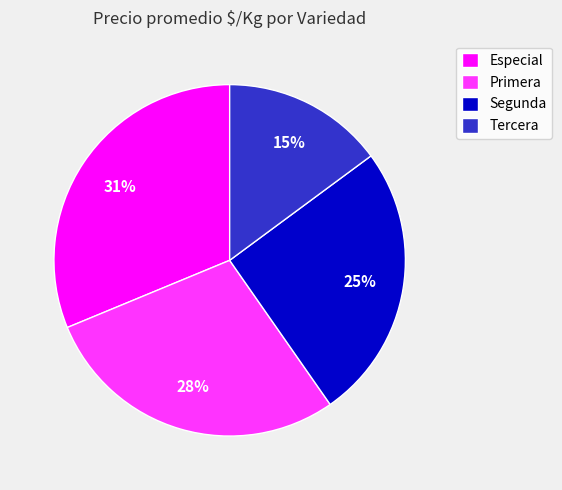

Is there a majority slice in this chart?

No